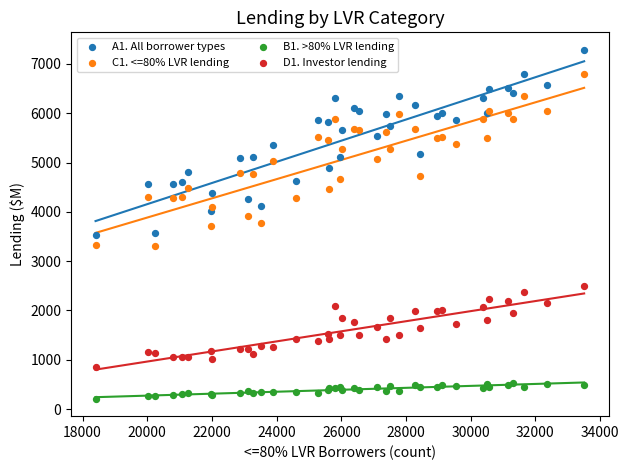

Which series contains the lowest Y value?

B1. >80% LVR lending